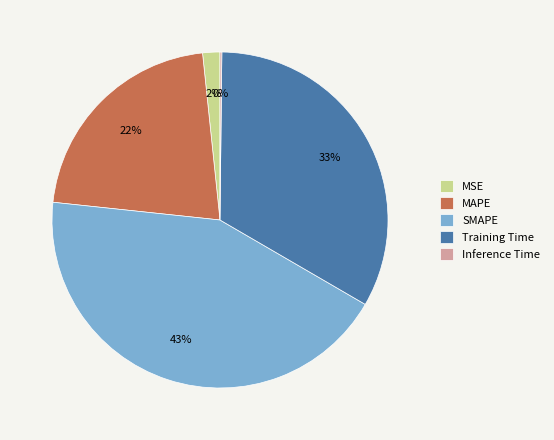

Between SMAPE and MSE, which is larger?

SMAPE